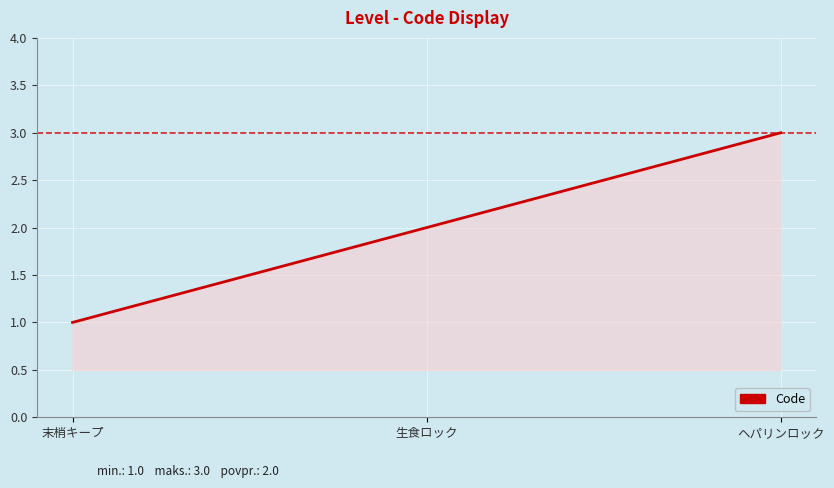

What position from the right is 末梢キープ?

3